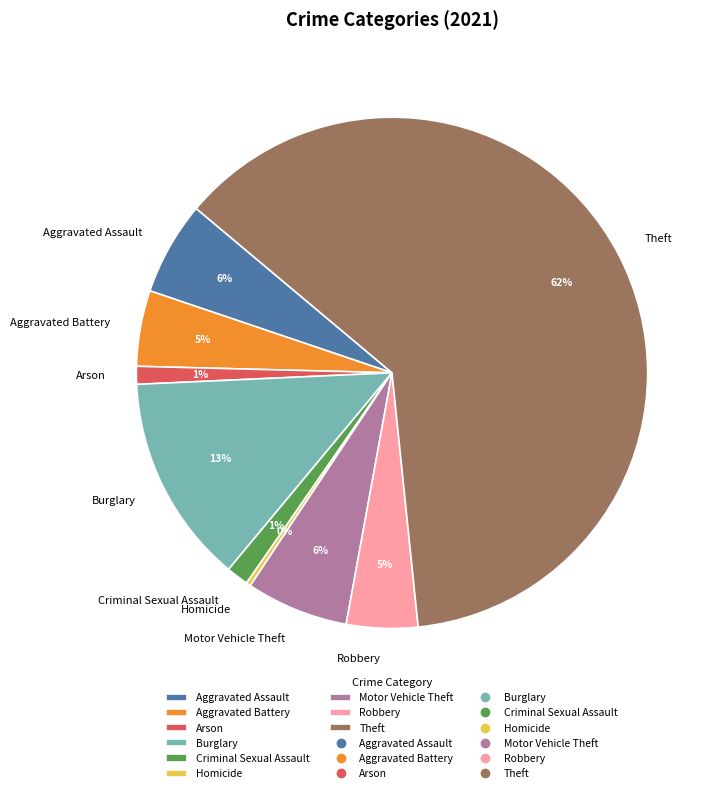

Is it true that Criminal Sexual Assault is 1% of the pie?

True